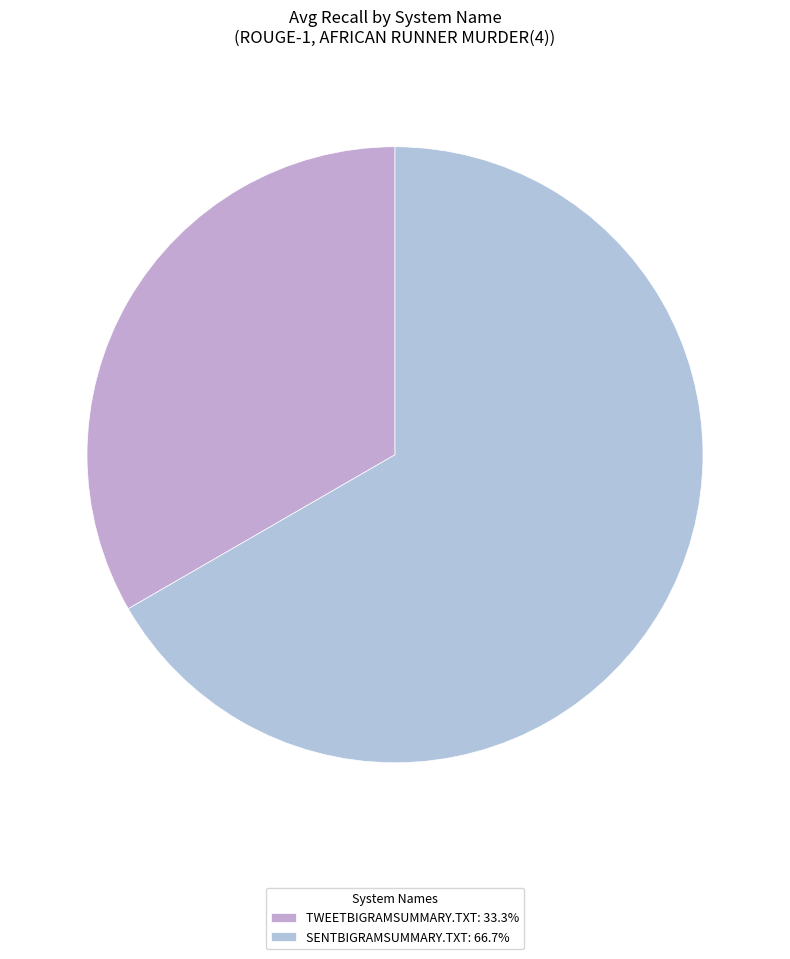

Is the sum of TWEETBIGRAMSUMMARY.TXT and SENTBIGRAMSUMMARY.TXT greater than half?

Yes